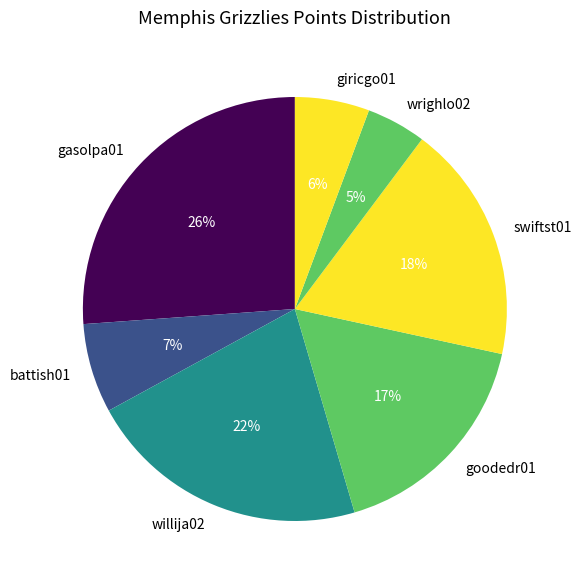

Is it true that battish01 is 12% of the pie?

False